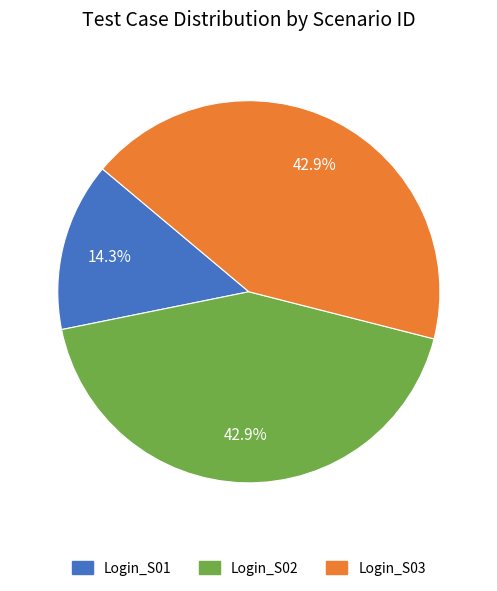

To the nearest percent, what is the average slice percentage?

33%